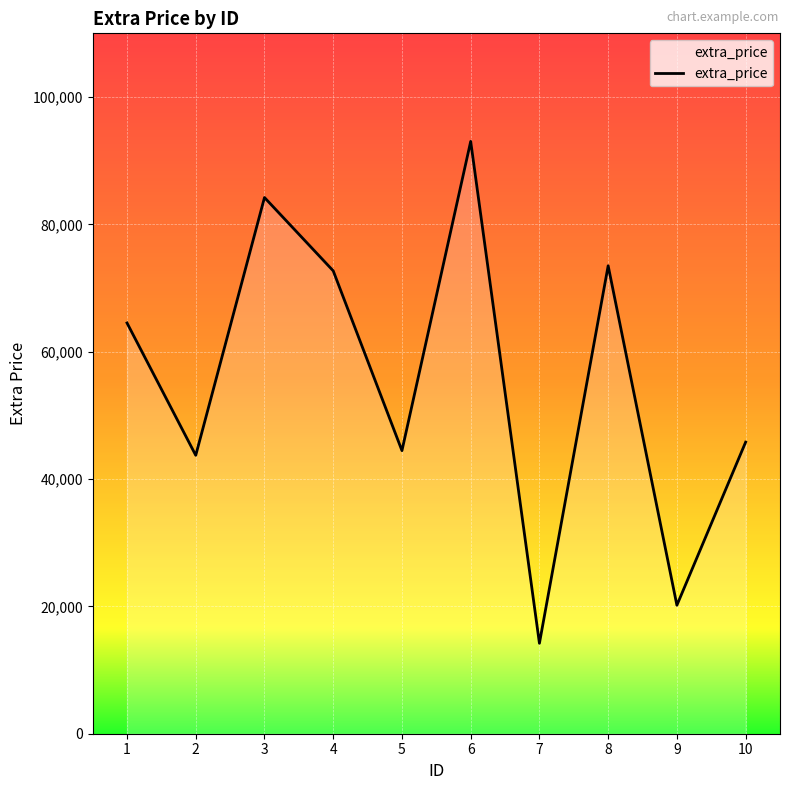

What is the difference between the values at 2 and 1?

20785